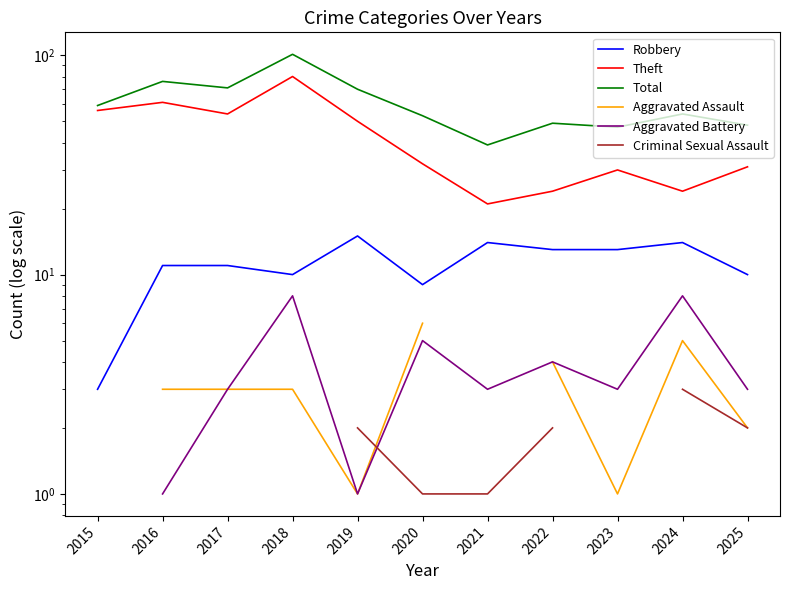

How many series are shown in this chart?

6